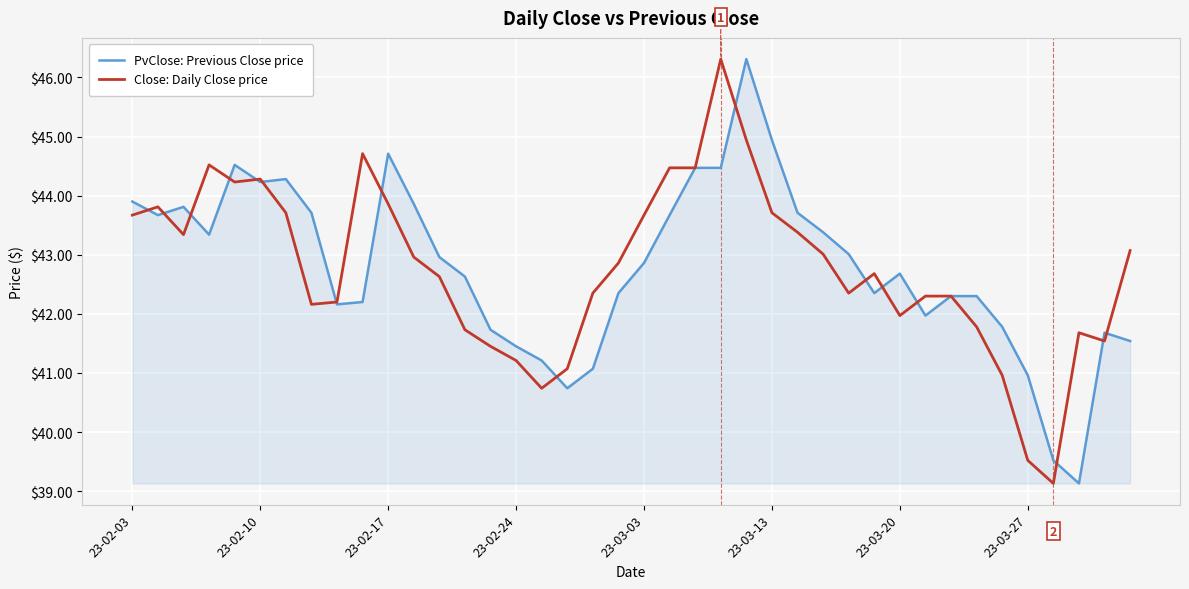

What is the minimum value shown in the chart?

39.1